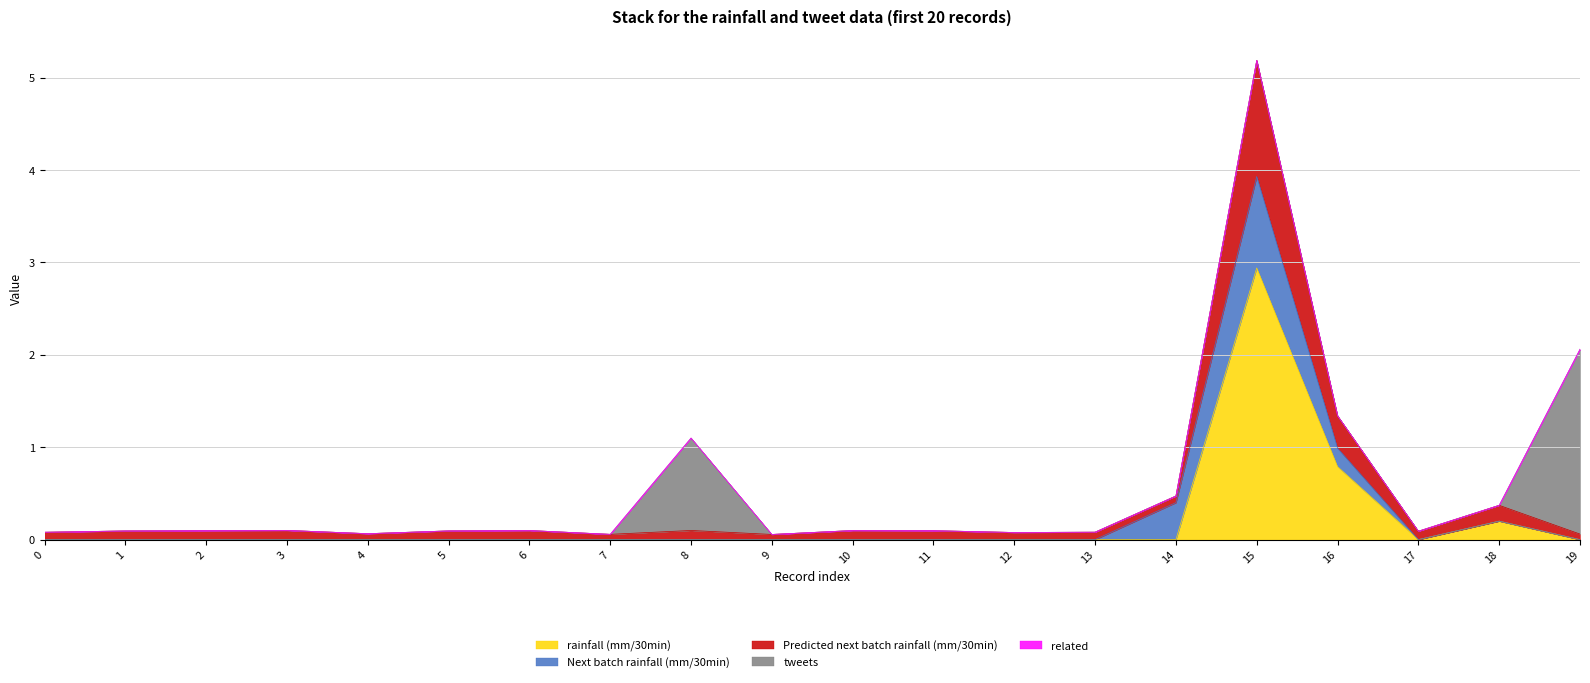

Reading right to left, what are all the values shown in this chart?

rainfall (mm/30min): 0.0	0.2	0.0	0.8	2.9	0.0	0.0	0.0	0.0	0.0	0.0	0.0	0.0	0.0	0.0	0.0	0.0	0.0	0.0	0.0
Next batch rainfall (mm/30min): 0.0	0.0	0.0	0.2	1.0	0.4	0.0	0.0	0.0	0.0	0.0	0.0	0.0	0.0	0.0	0.0	0.0	0.0	0.0	0.0
Predicted next batch rainfall (mm/30min): 0.1	0.2	0.1	0.3	1.3	0.1	0.1	0.1	0.1	0.1	0.1	0.1	0.1	0.1	0.1	0.1	0.1	0.1	0.1	0.1
tweets: 2.0	0.0	0.0	0.0	0.0	0.0	0.0	0.0	0.0	0.0	0.0	1.0	0.0	0.0	0.0	0.0	0.0	0.0	0.0	0.0
related: 0.0	0.0	0.0	0.0	0.0	0.0	0.0	0.0	0.0	0.0	0.0	0.0	0.0	0.0	0.0	0.0	0.0	0.0	0.0	0.0